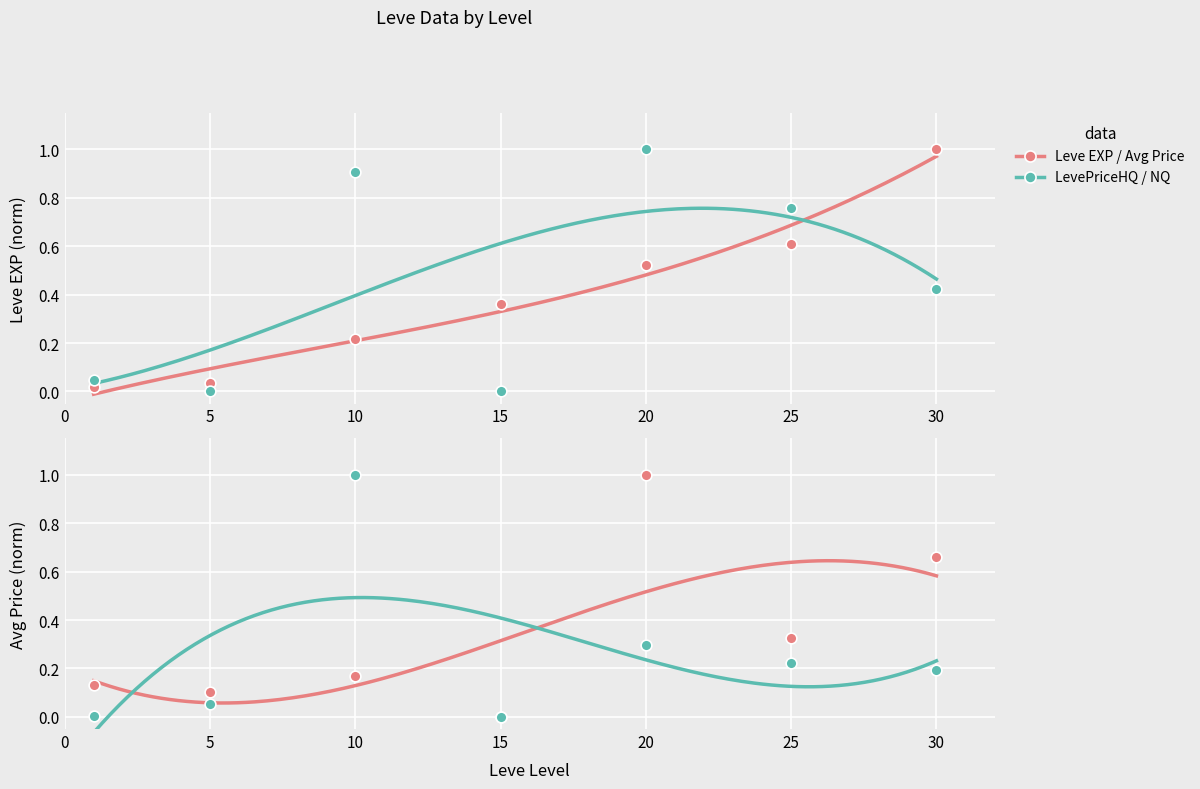

At which category is the sum across all series the highest?

20